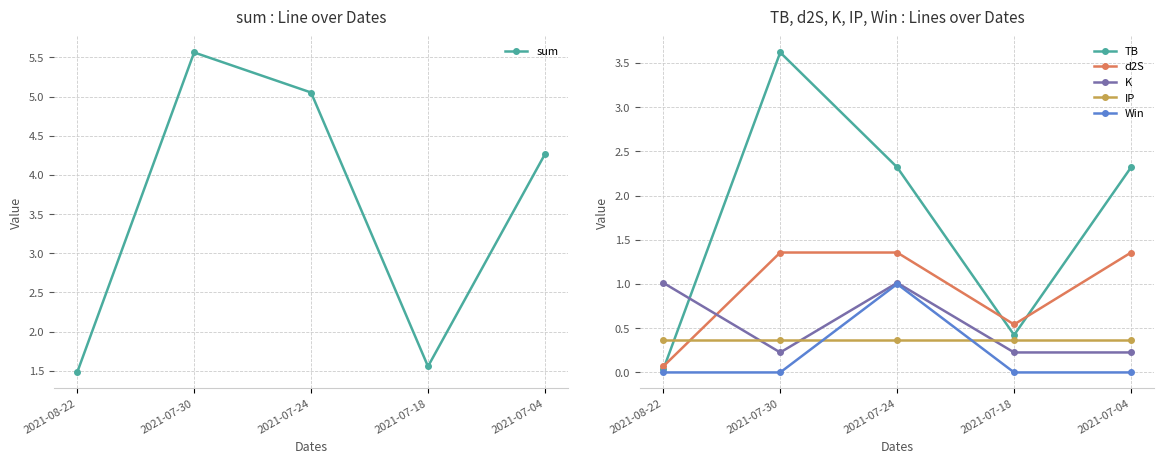

List the series in order of their peak value, highest first.

sum, TB, d2S, K, Win, IP